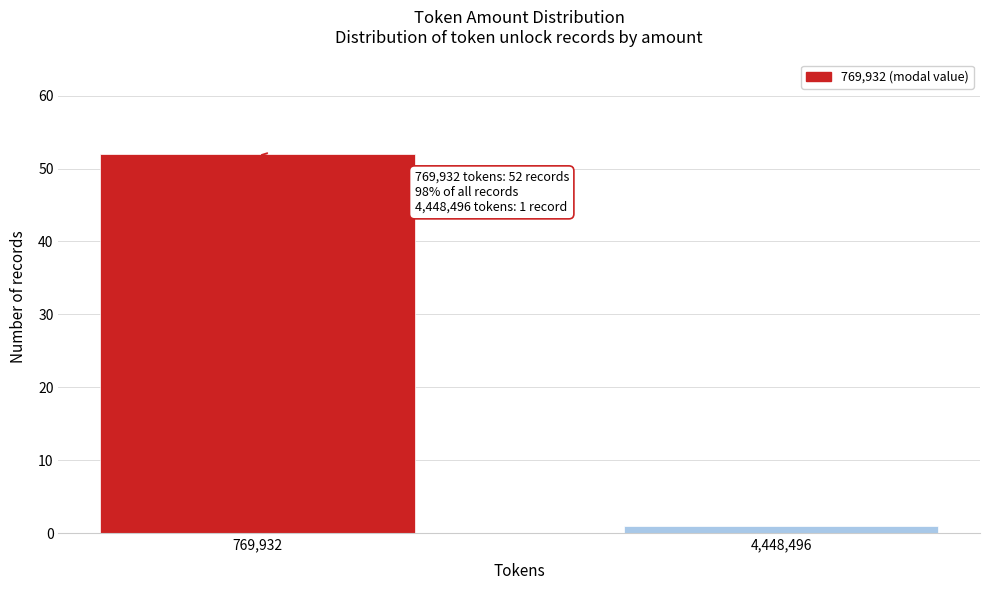

Reading left to right, extract all data points from this chart.

769,932=52	4,448,496=1